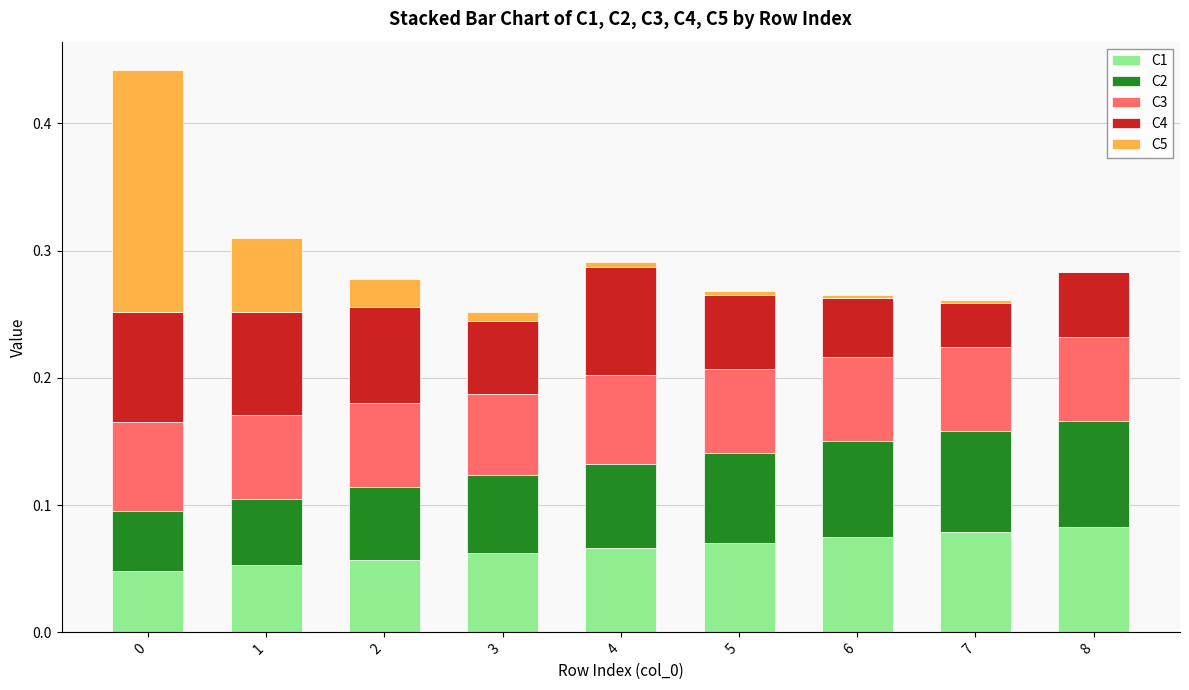

What is the total value across all series at 1?

0.3